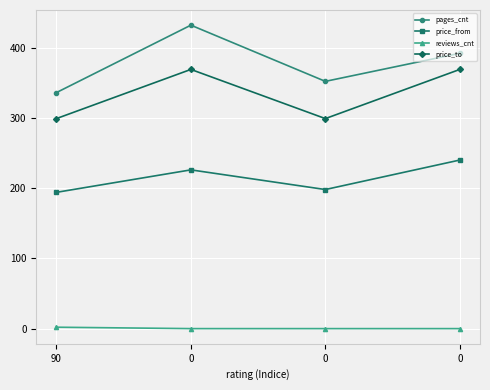

At how many categories does at least one series exceed 4?

4